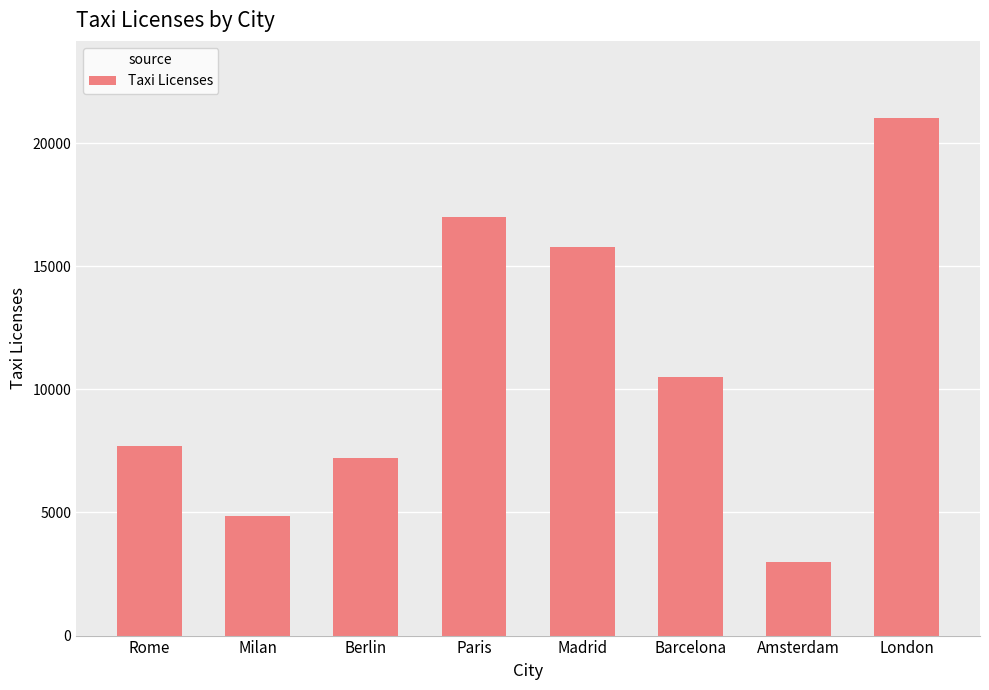

What is the label of the 4th bar from the right?

Madrid